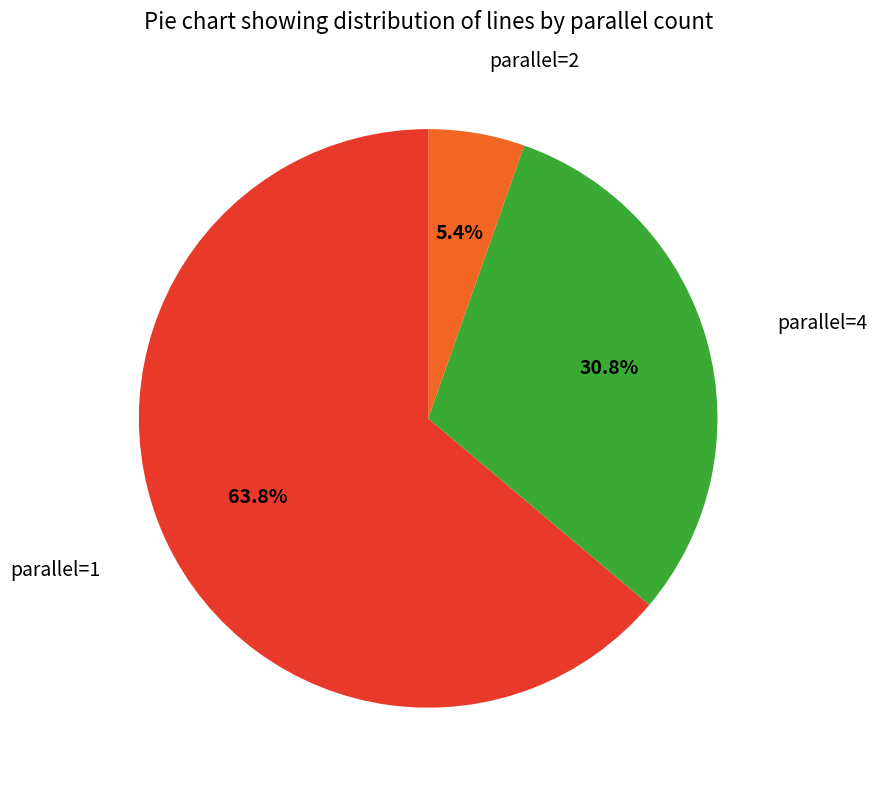

Does any single category account for the majority?

Yes